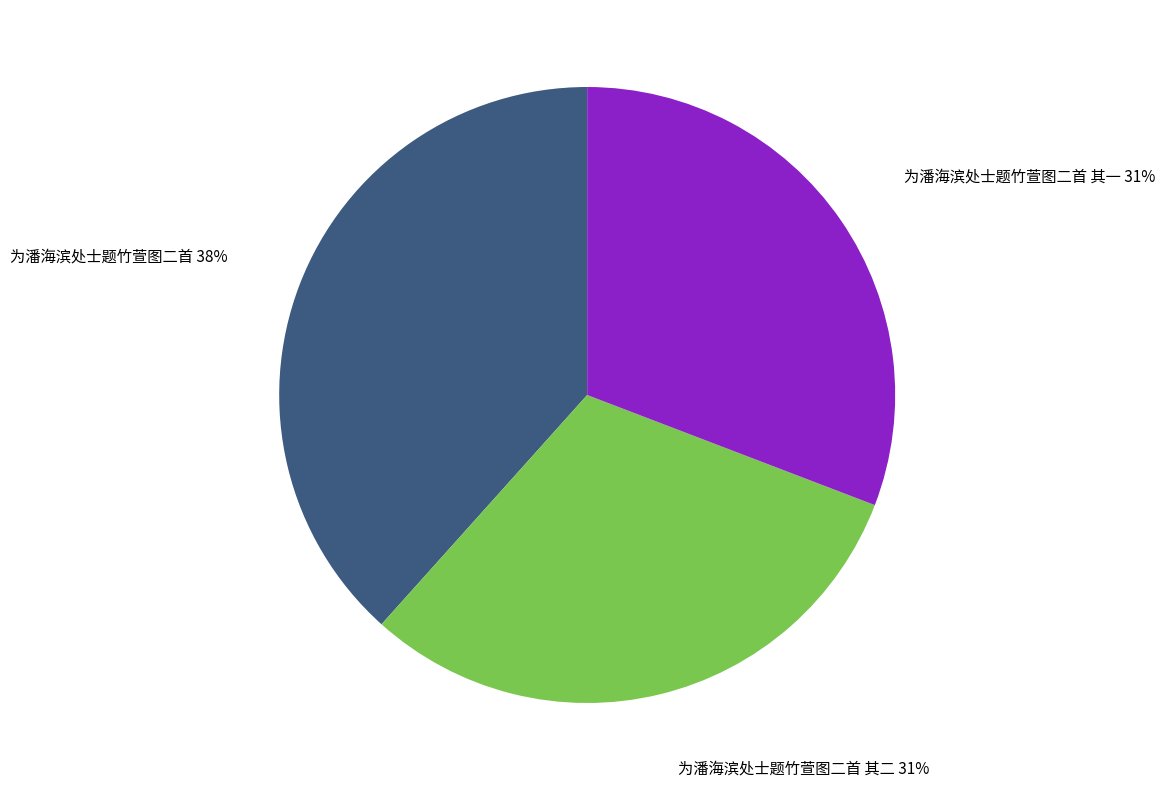

Does 为潘海滨处士题竹萱图二首 38% account for over 50% of the chart?

No